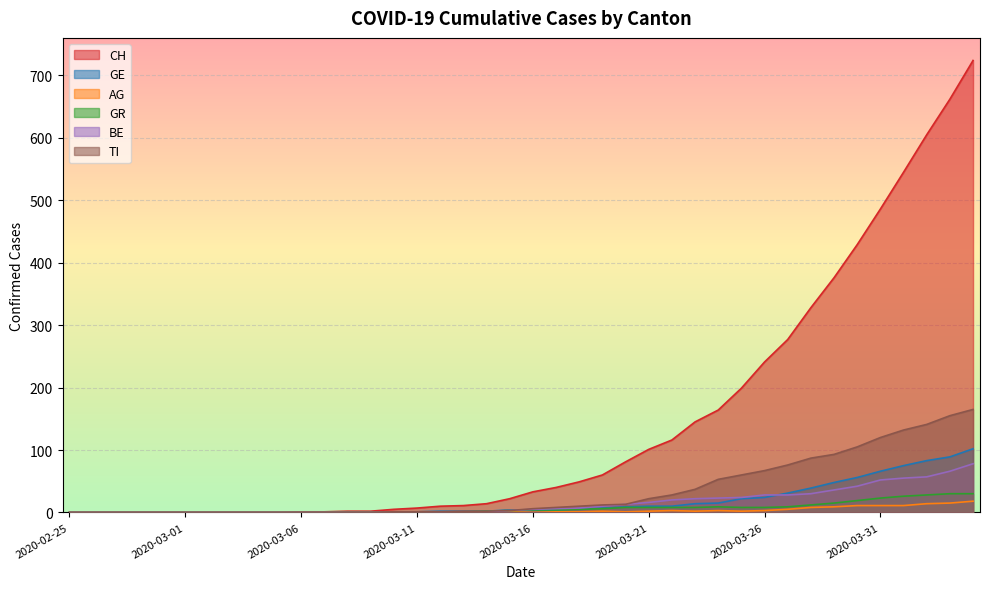

What is the approximate value of BE at 2020-03-26, to the nearest 5?

30